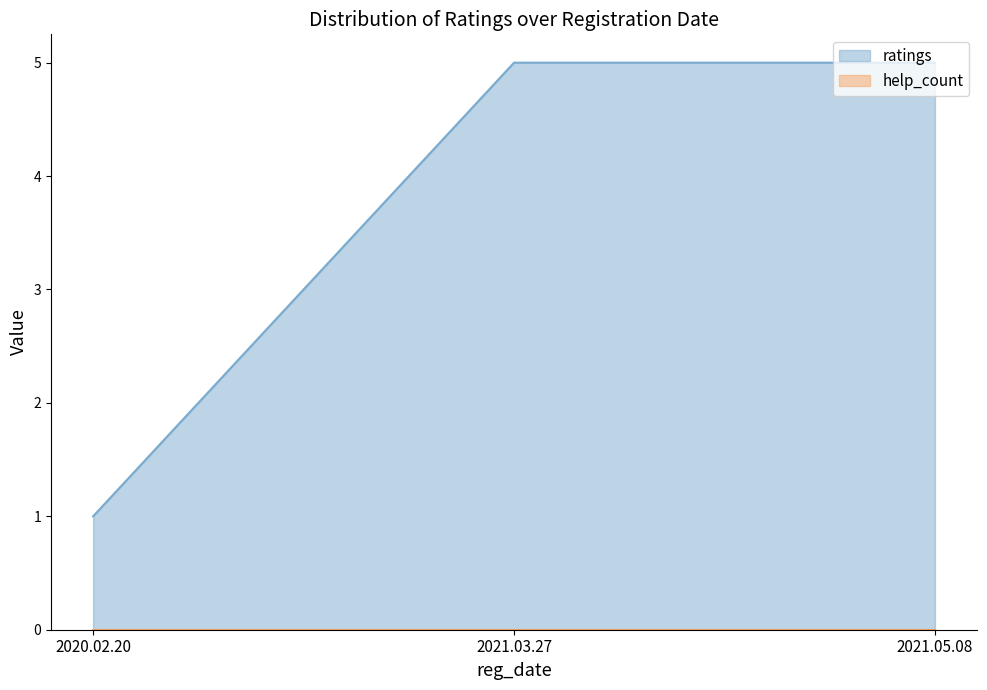

How many categories are shown in the chart?

3